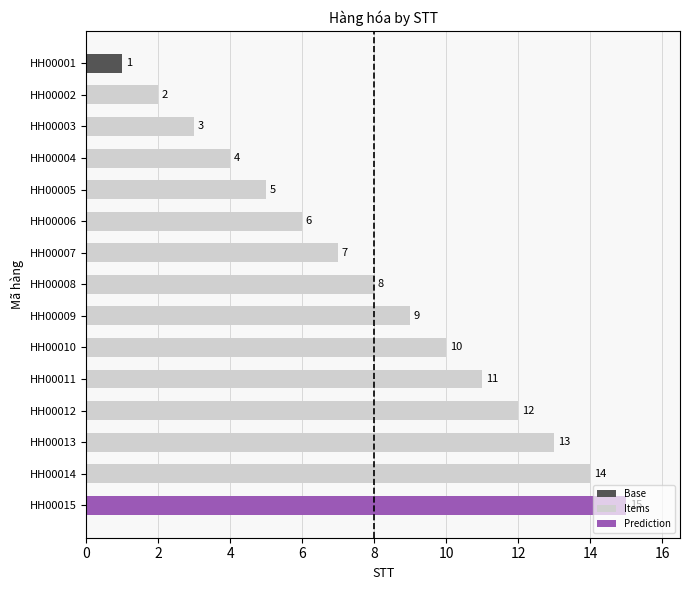

The Items series shows 10 at HH00010. True or false?

True